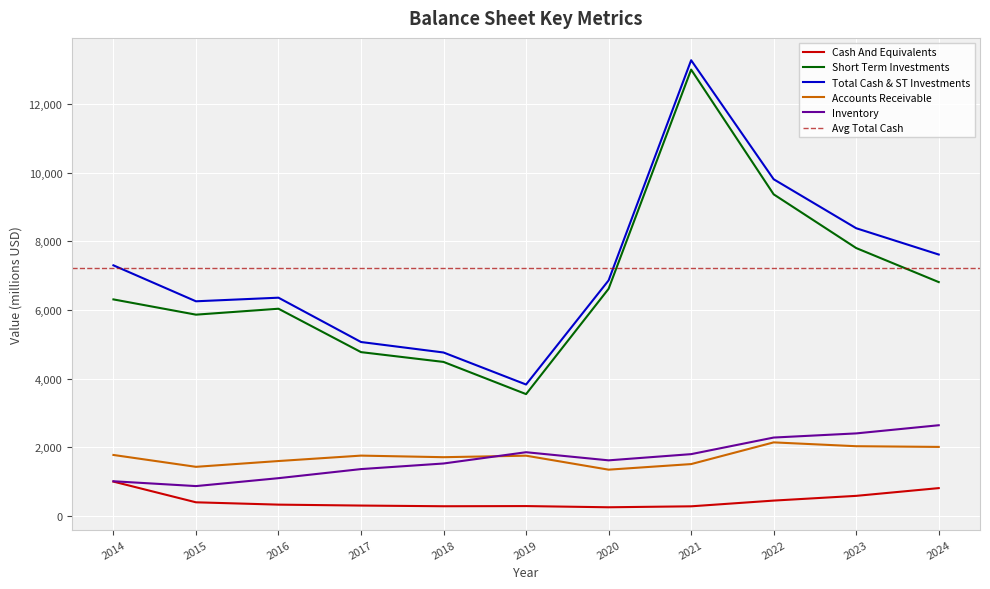

Which category has the highest value in the Cash And Equivalents series?

2014